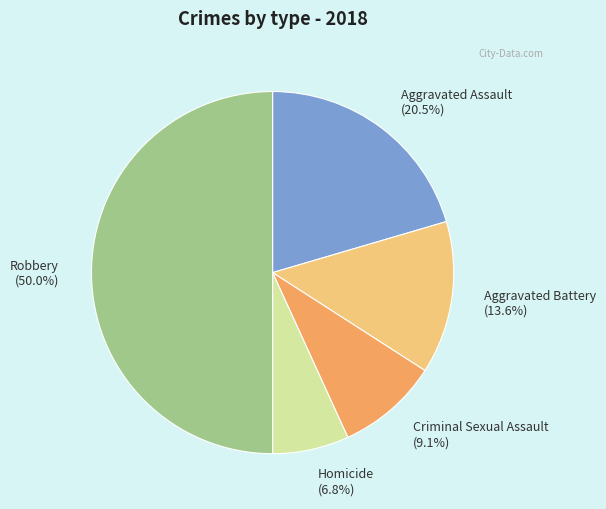

How many segments does this pie chart have?

5